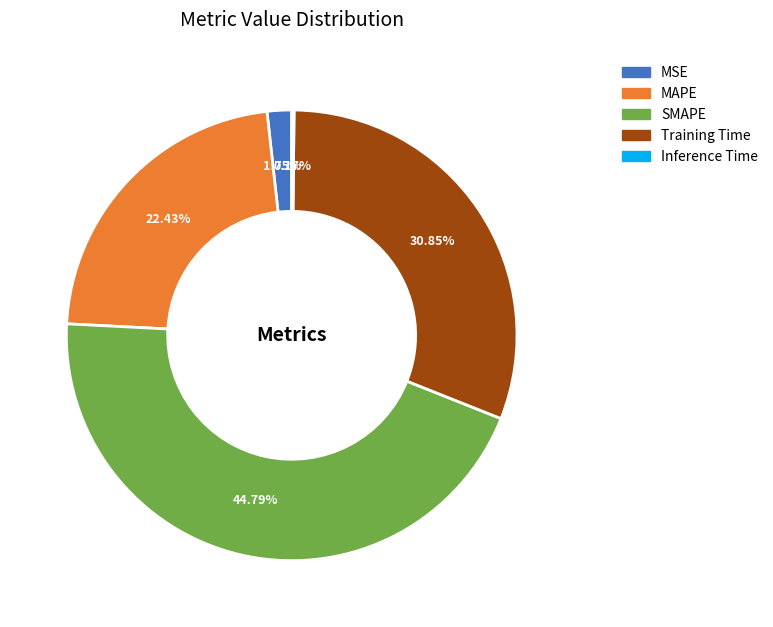

Do MSE and MAPE together represent more than half of the pie?

No